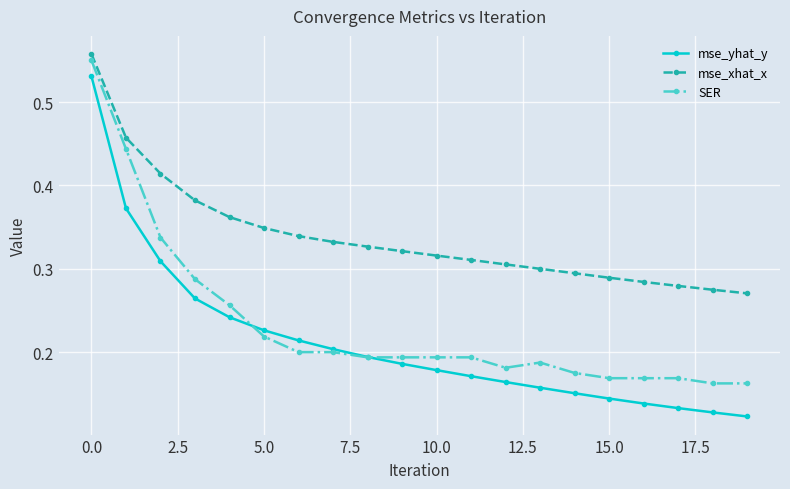

At how many categories does at least one series exceed 0?

20